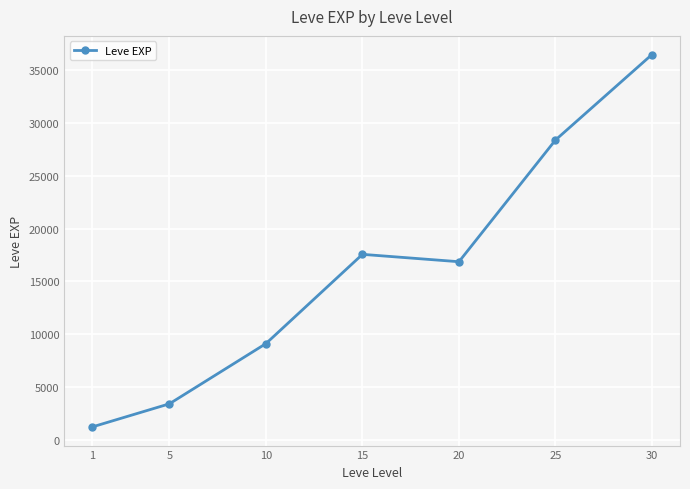

What is the value of the 5th point from the left?

16865.0